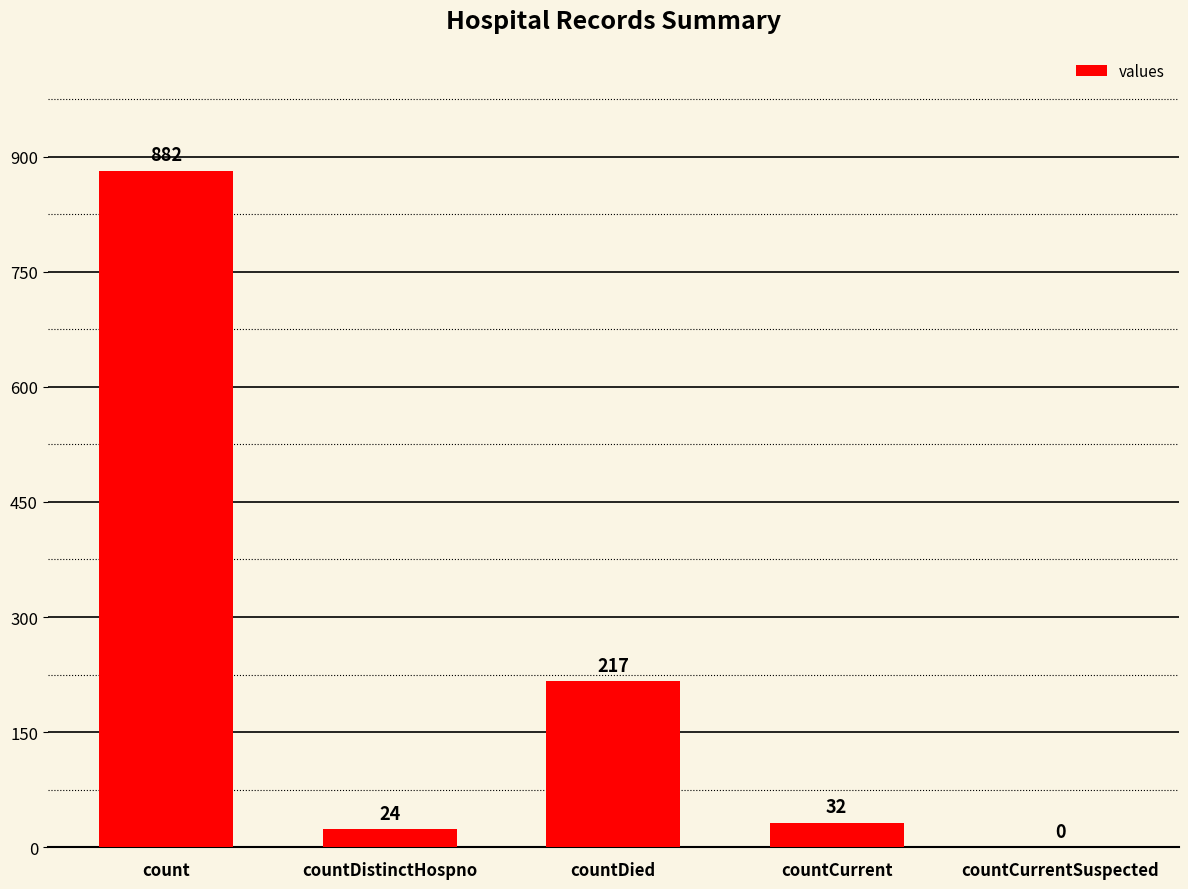

What is the sum of the values at countCurrentSuspected and countDistinctHospno?

24